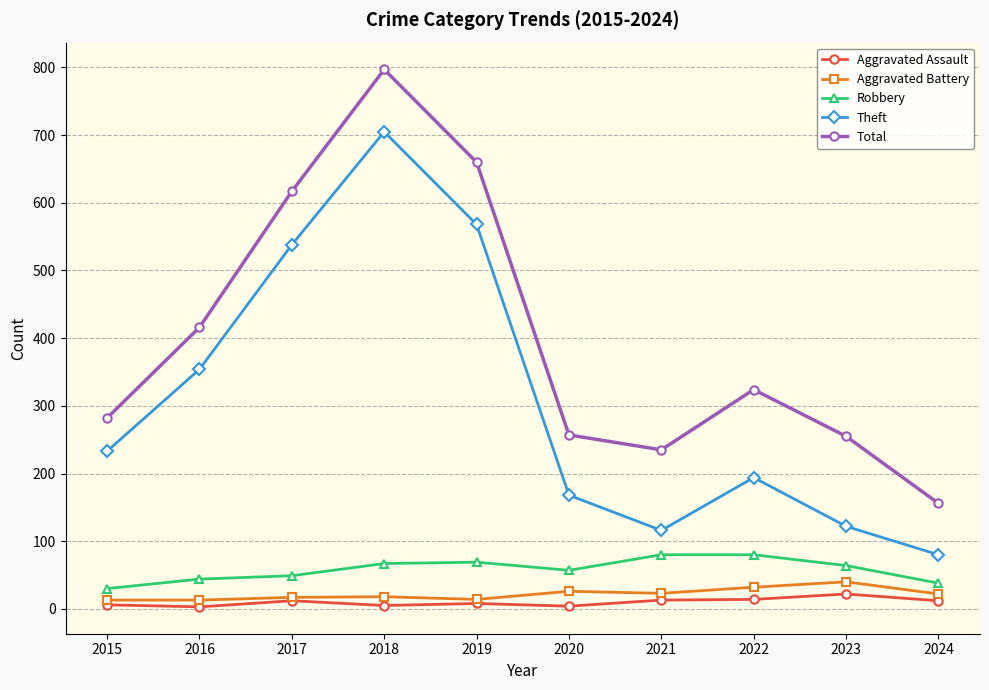

What is the maximum value for Aggravated Battery?

40